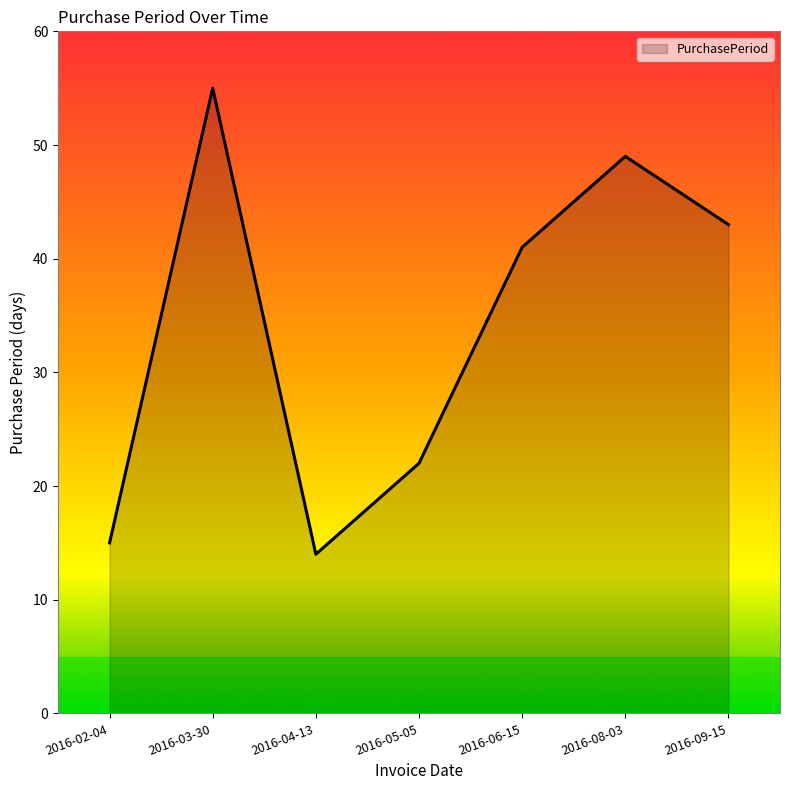

What is the ratio of the value at 2016-02-04 to the value at 2016-06-15?

0.4